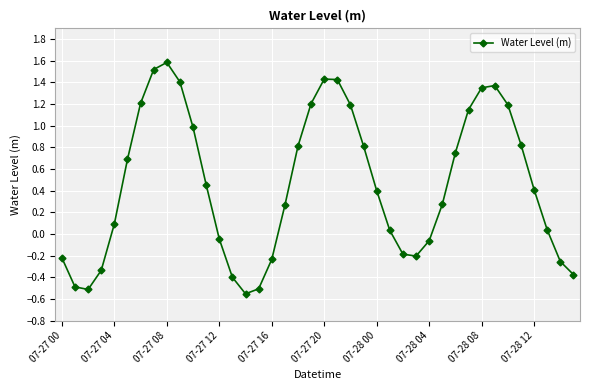

What is the difference between the maximum and minimum values?

2.1